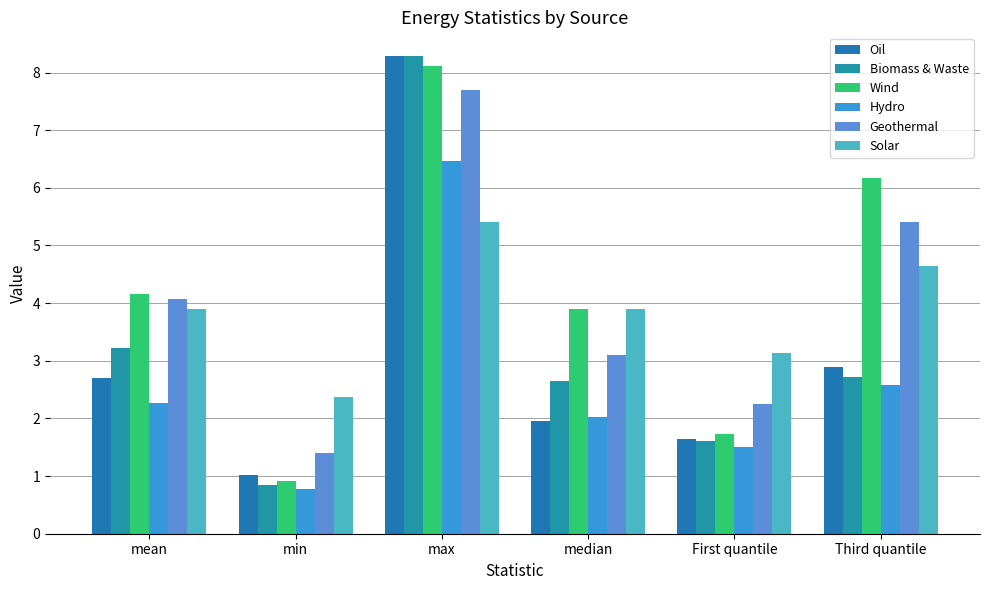

How many data points in Solar are above 3?

5